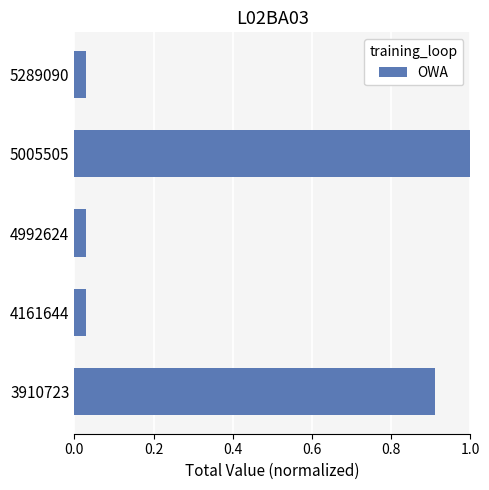

What is the change in value from 5005505 to 5289090?

-1.0